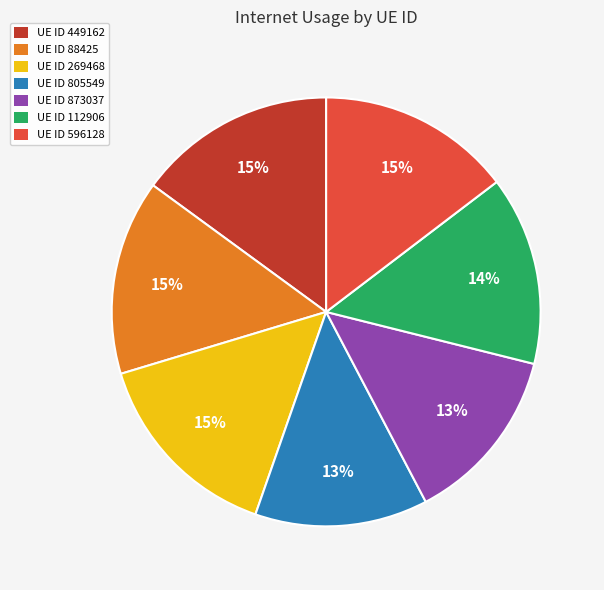

The UE ID 88425 slice represents 26% of the pie. True or false?

False